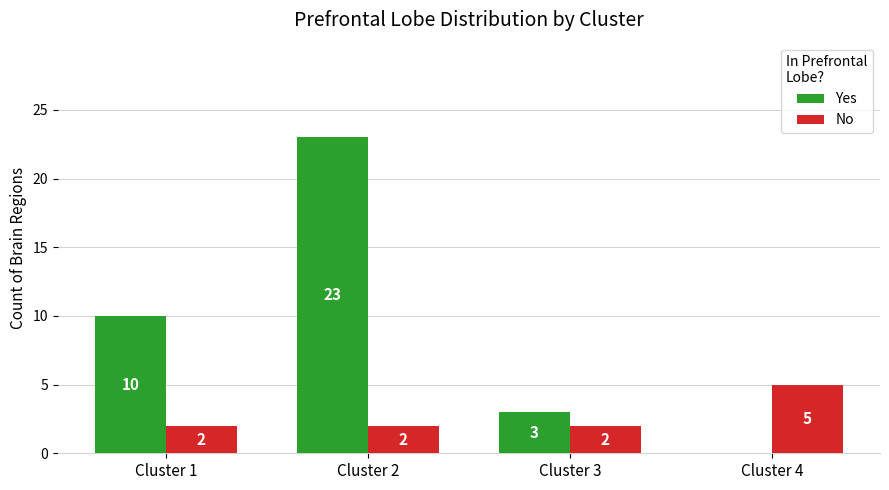

Count the Yes values in the range 3 to 23.

3